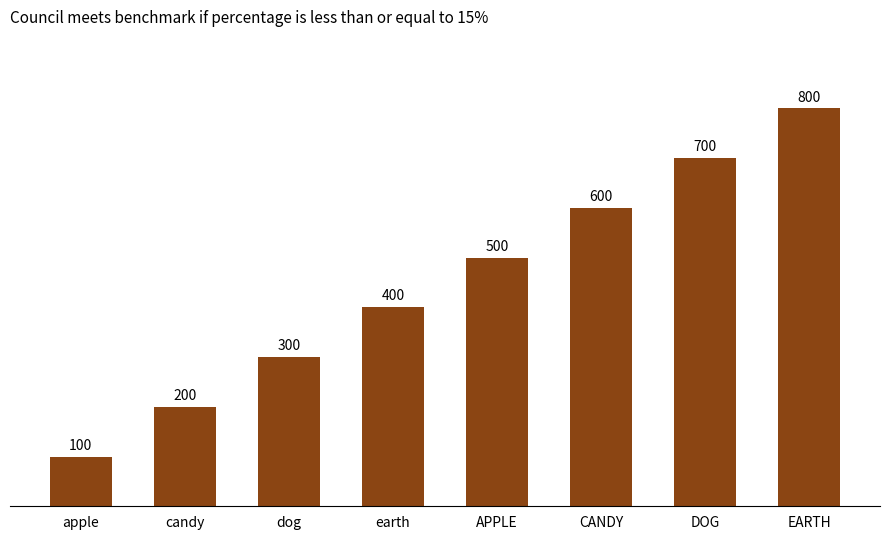

What is the change in value from apple to earth?

+300